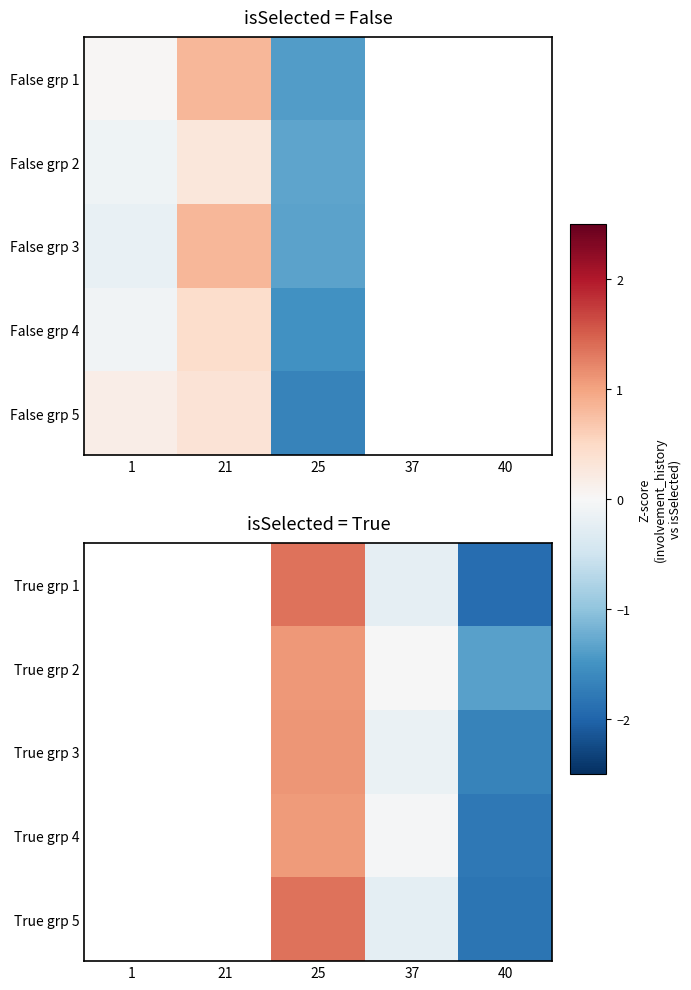

What is the smallest value displayed?

-1.9